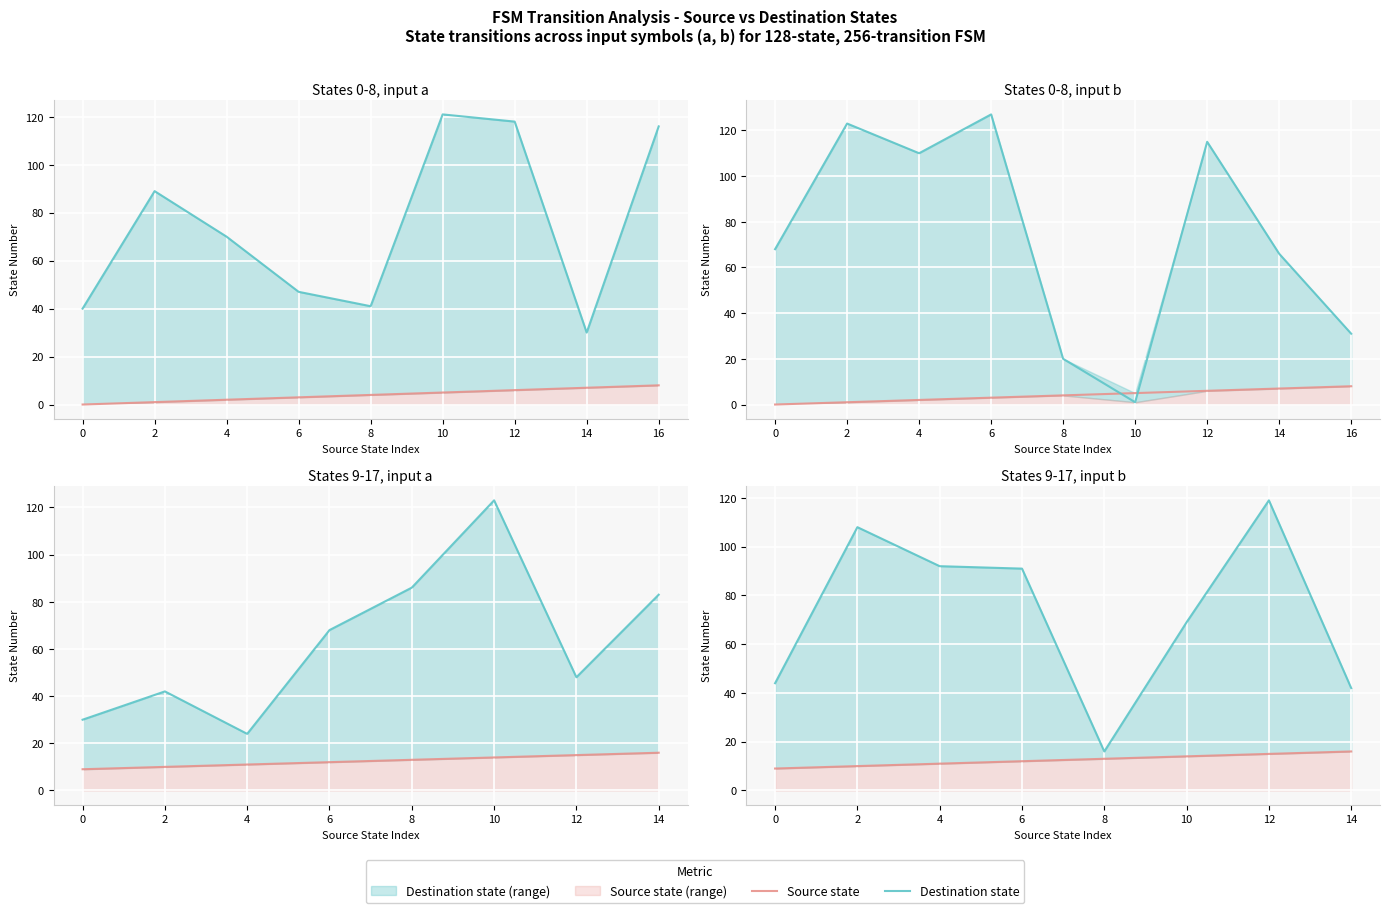

How many distinct data groups are displayed?

2